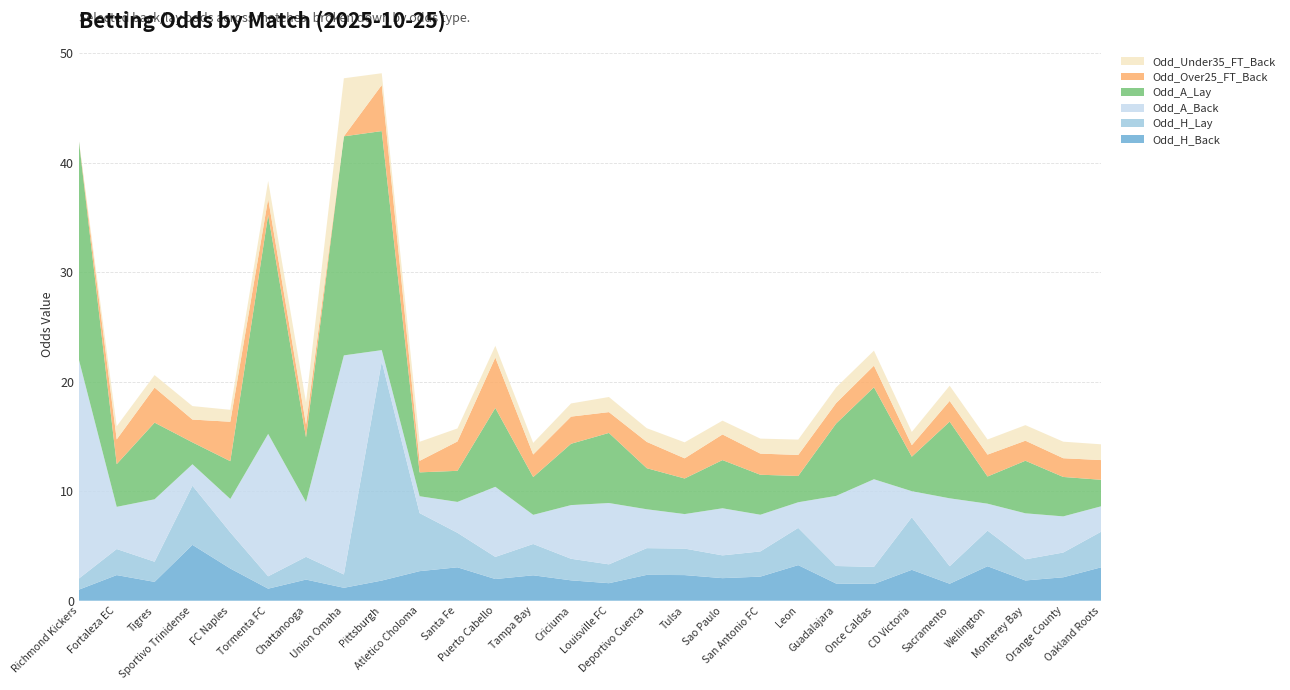

Reading right to left, list all the values displayed in this chart.

Odd_H_Back: 3.0	2.1	1.9	3.1	1.6	2.8	1.5	1.6	3.2	2.2	2.1	2.3	2.4	1.6	1.9	2.3	2.0	3.0	2.7	1.8	1.2	1.9	1.1	2.9	5.1	1.7	2.3	1.0
Odd_H_Lay: 3.2	2.3	1.9	3.2	1.6	4.8	1.6	1.6	3.4	2.3	2.1	2.4	2.4	1.7	2.0	2.9	2.0	3.1	5.3	990.0	1.2	2.1	1.1	3.3	5.4	1.8	2.4	1.0
Odd_A_Back: 2.3	3.3	4.2	2.5	6.2	2.4	8.0	6.4	2.3	3.4	4.3	3.1	3.5	5.6	4.9	2.7	6.4	2.8	1.5	1.0	26.0	5.0	13.0	3.0	2.0	5.7	3.9	100.0
Odd_A_Lay: 2.4	3.6	4.8	2.5	7.0	3.1	8.4	6.6	2.4	3.6	4.4	3.2	3.8	6.4	5.6	3.5	7.2	2.8	2.2	65.0	34.0	5.9	95.0	3.5	2.0	7.0	3.9	1000.0
Odd_Over25_FT_Back: 1.8	1.7	1.8	2.0	1.9	1.1	2.0	1.9	1.9	1.9	2.3	1.8	2.4	1.9	2.5	2.1	4.6	2.7	1.1	4.2	0.0	1.2	1.5	3.6	2.1	3.2	2.3	0.0
Odd_Under35_FT_Back: 1.4	1.5	1.4	1.4	1.4	1.2	1.4	1.4	1.4	1.4	1.3	1.5	1.2	1.4	1.2	1.1	1.1	1.2	1.7	1.1	5.3	2.0	1.6	1.1	1.2	1.1	1.2	0.0